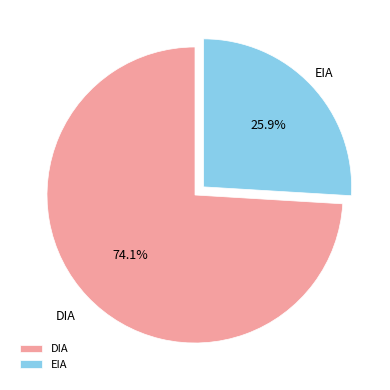

True or false: EIA accounts for 36% of the total.

False